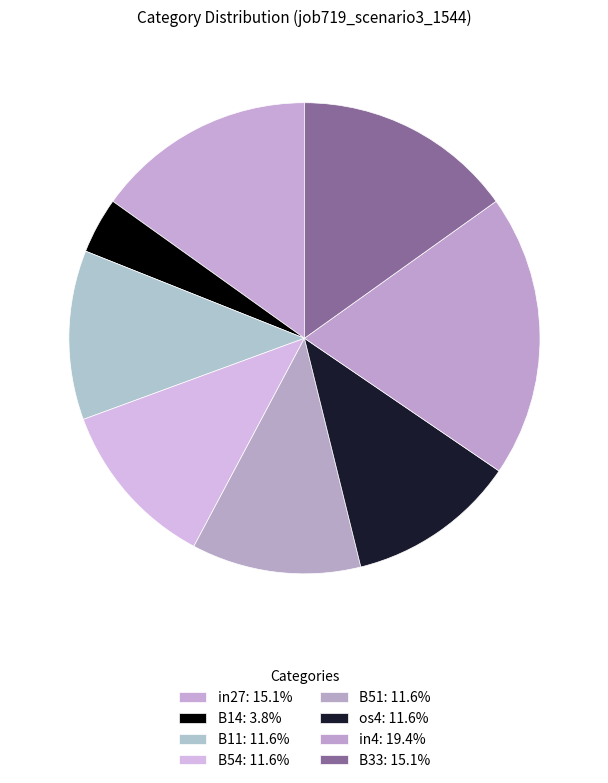

Is it true that os4 is 12% of the pie?

True